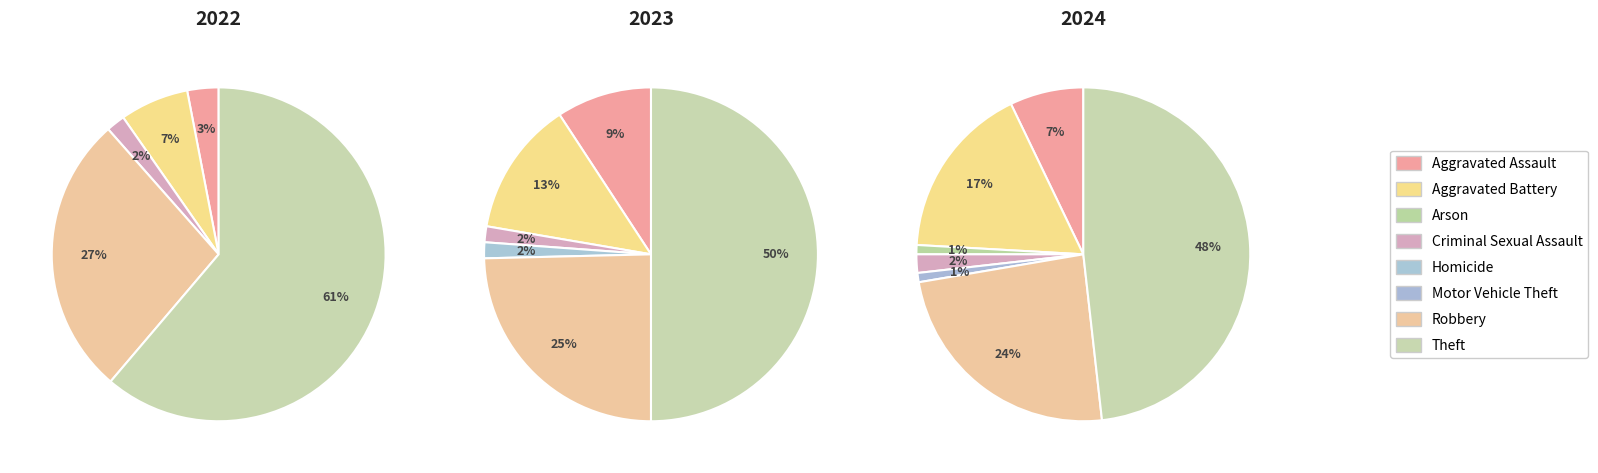

Count the number of slices in the pie.

8